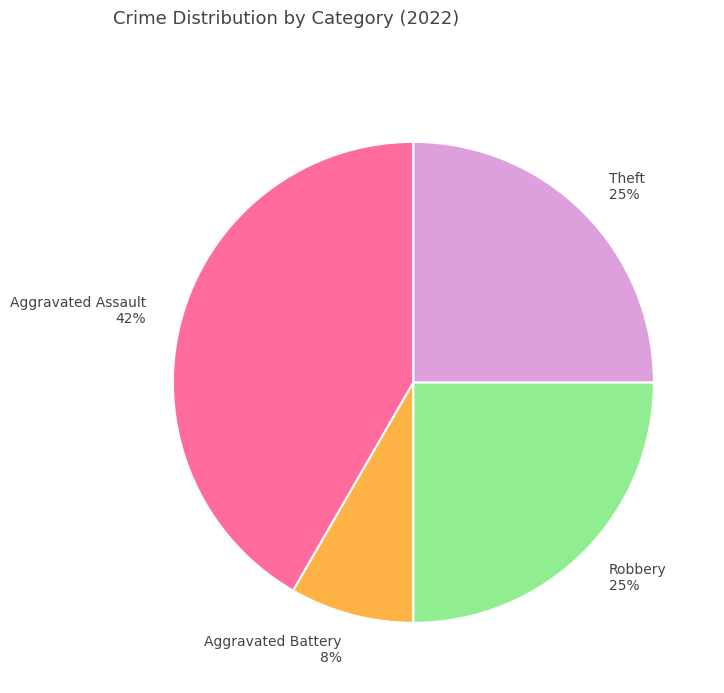

Which has a higher value, Theft or Aggravated Assault?

Aggravated Assault